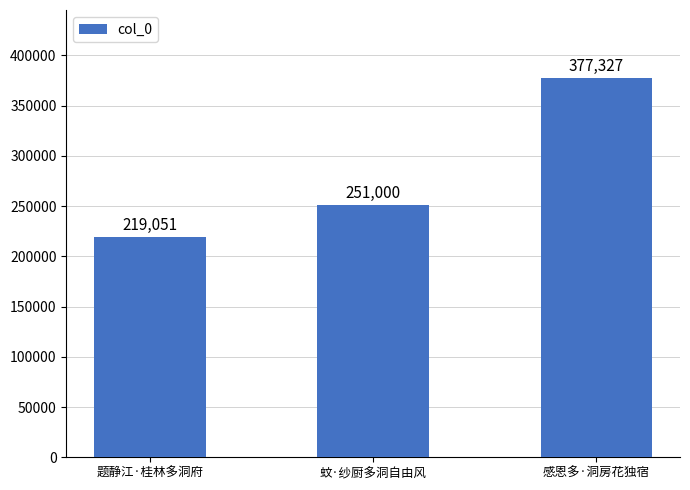

At which label is the value closest to 298189?

蚊·纱厨多洞自由风